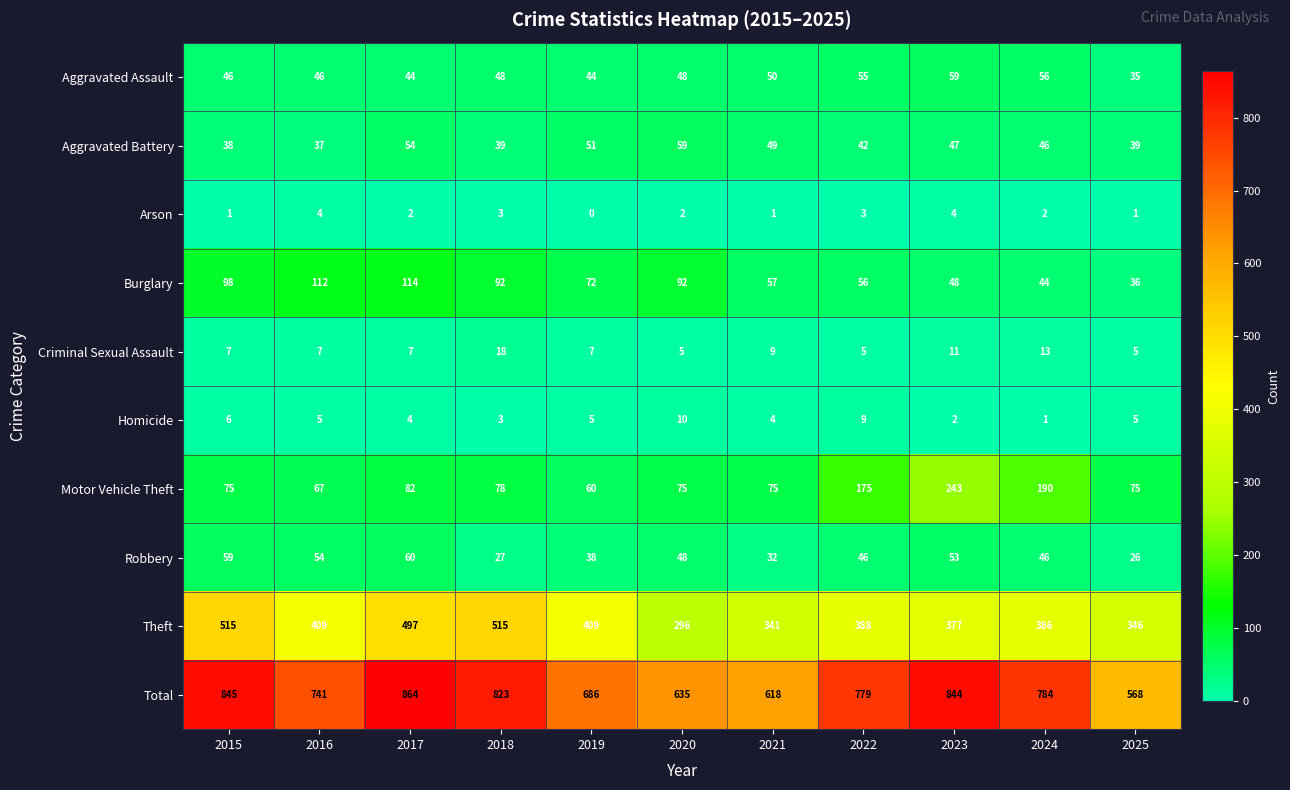

At how many categories does at least one series exceed 564?

11